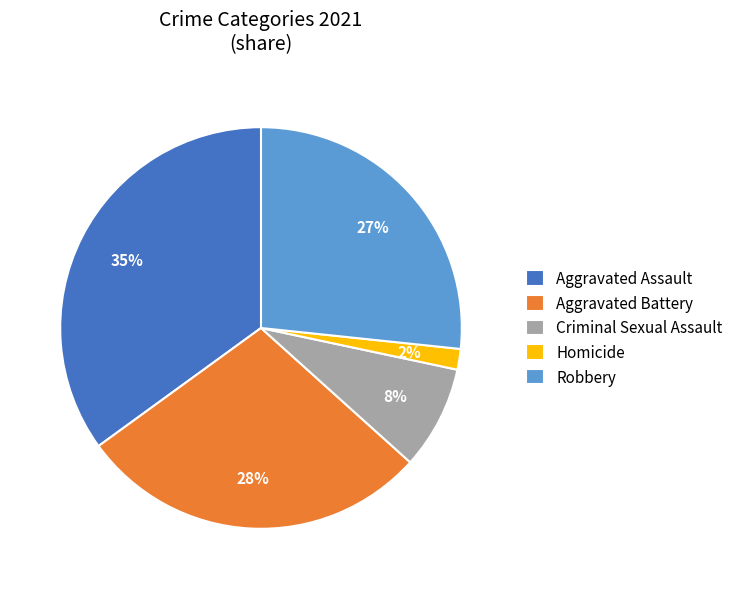

How many slices are in this pie chart?

5